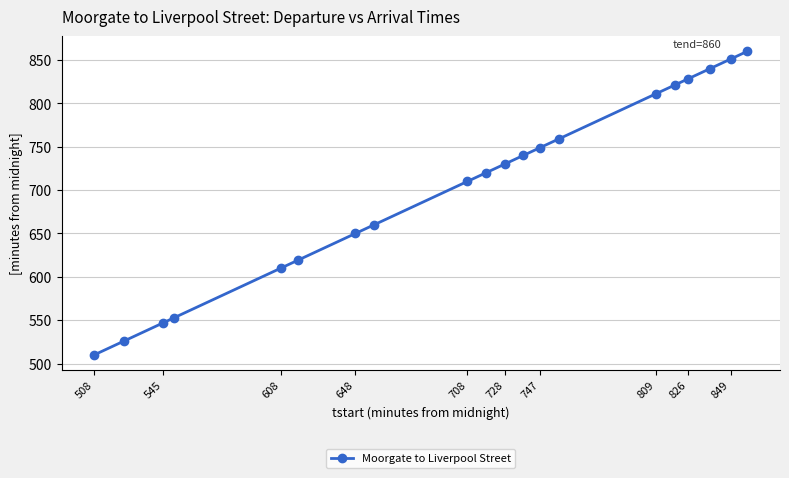

What is the difference between the second highest and minimum values?

341